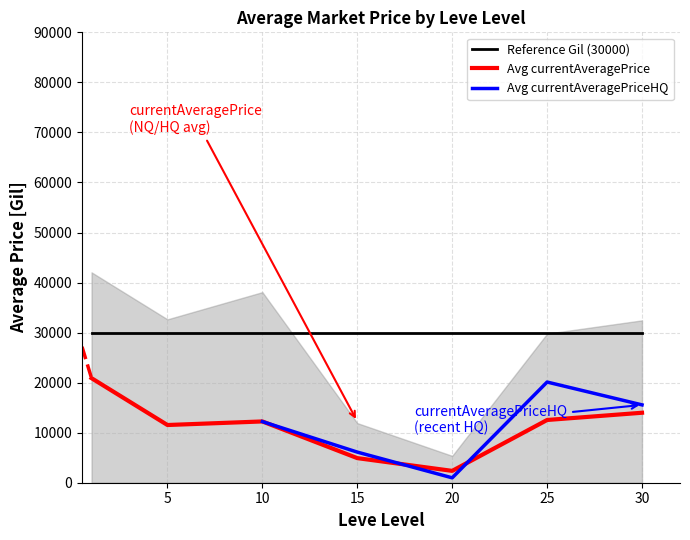

True or false: Avg currentAveragePrice and Reference Gil (30000) cross at least once.

False